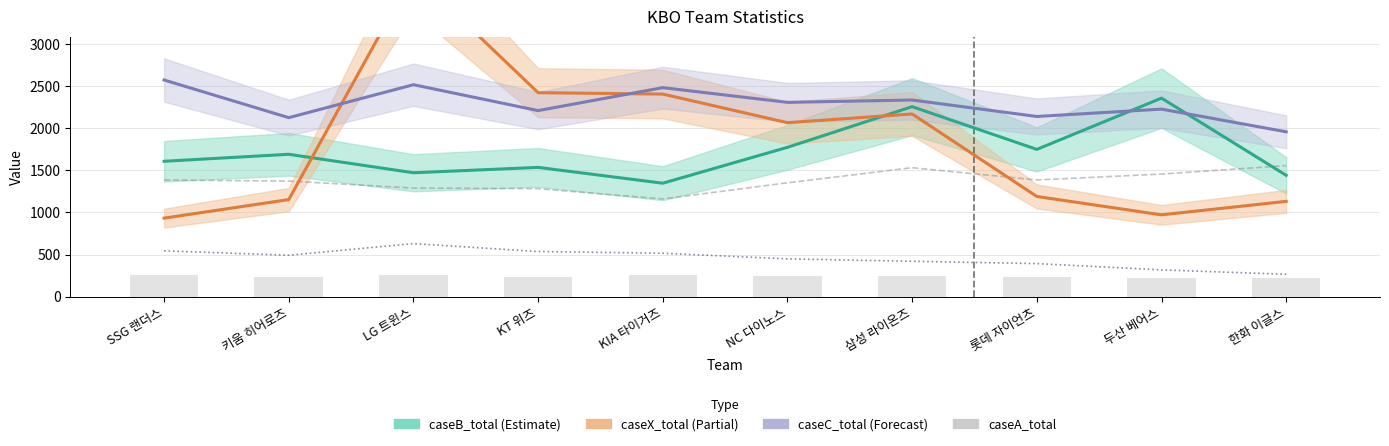

What is the label of the 10th bar from the left?

한화 이글스